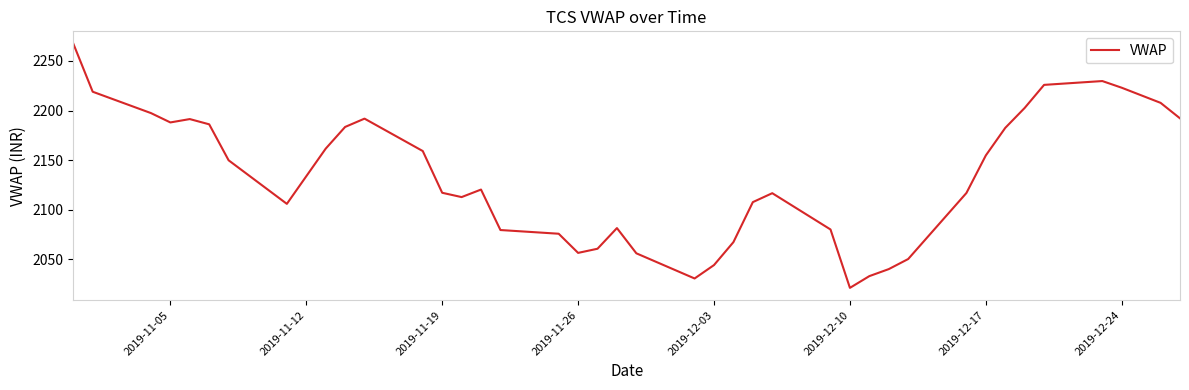

What is the difference between the maximum and minimum values?

246.6